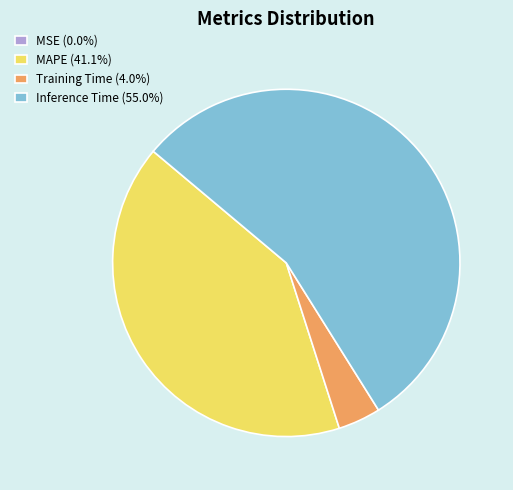

Approximately how many times larger is the value at Inference Time (55.0%) compared to Training Time (4.0%)?

13.9